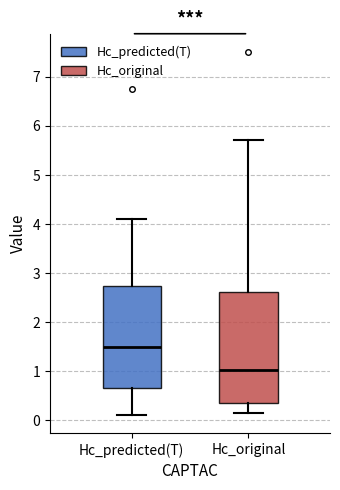

Which box is the tallest, from its lower edge to its upper edge?

Hc_original